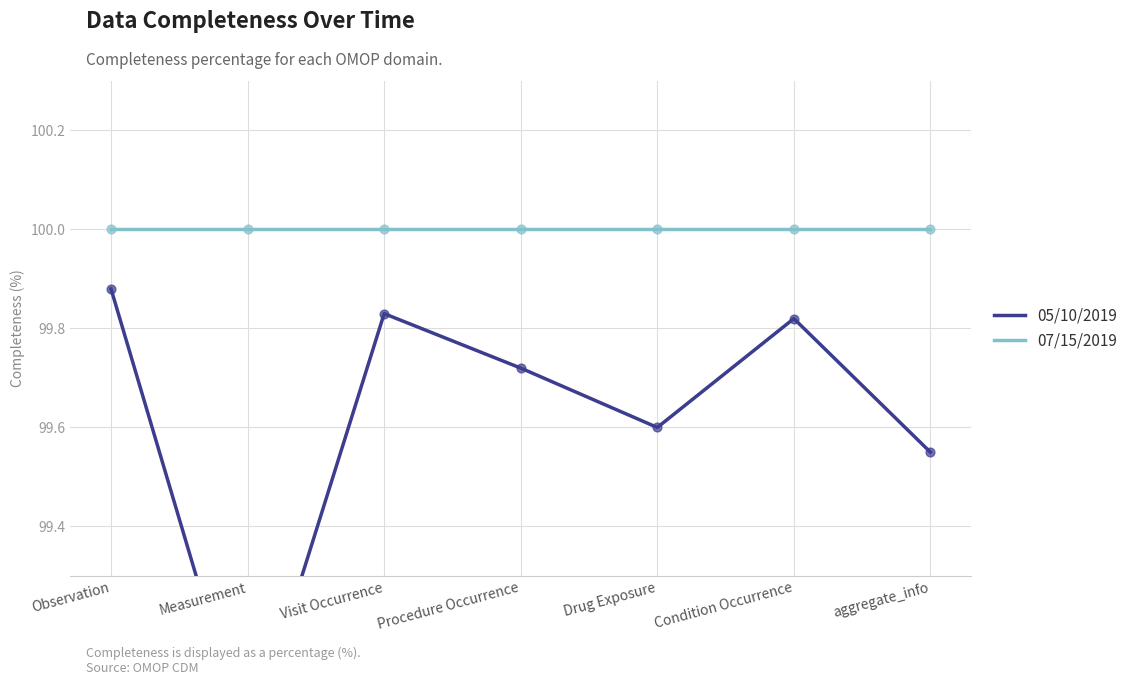

Which series contains the lowest Y value?

05/10/2019